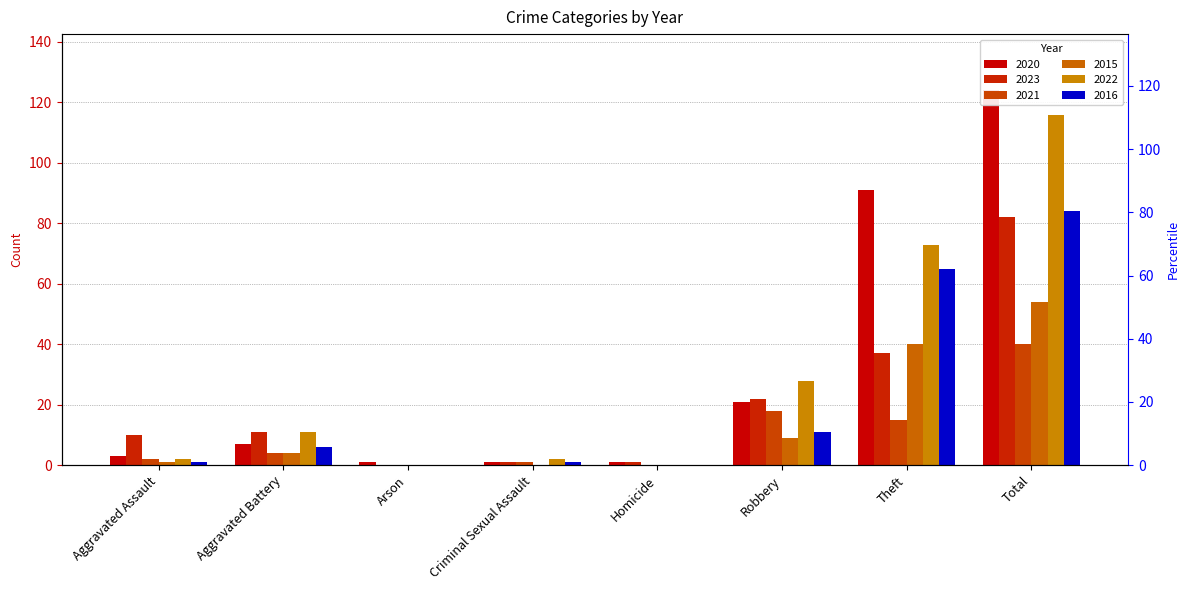

Which category has the lowest value in the 2022 series?

Arson